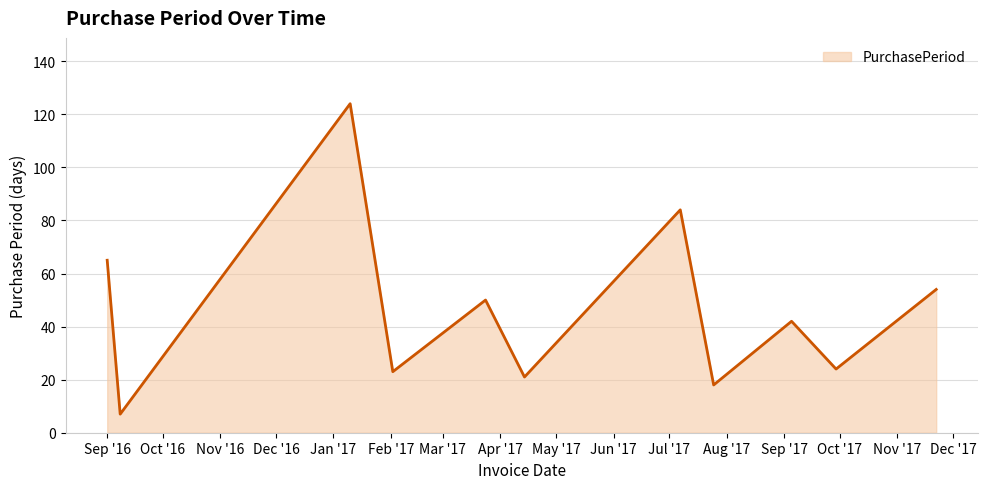

What is the average value?

47